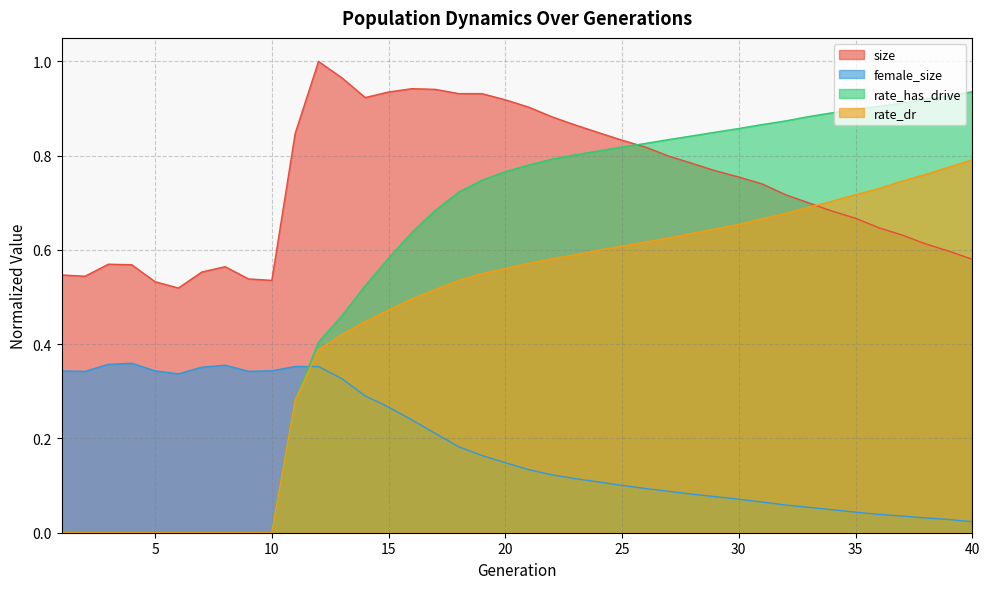

The value of size at 5 is 0.3. True or false?

False